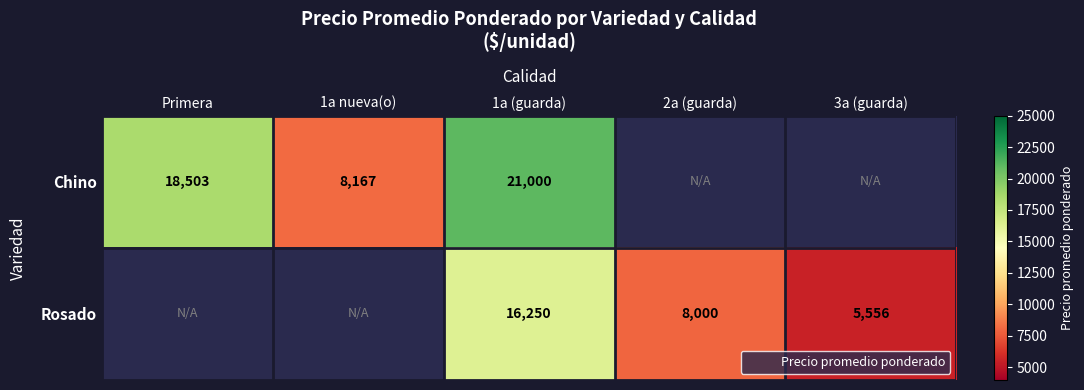

Is the value of Rosado at 1a nueva(o) greater than the value of Chino at 1a nueva(o)?

No